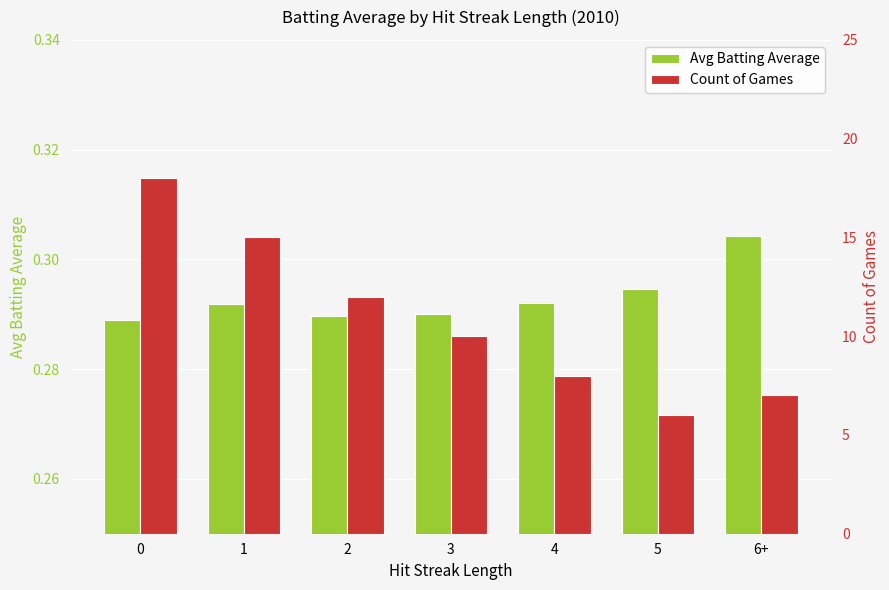

At which label is Count of Games closest to 12?

2